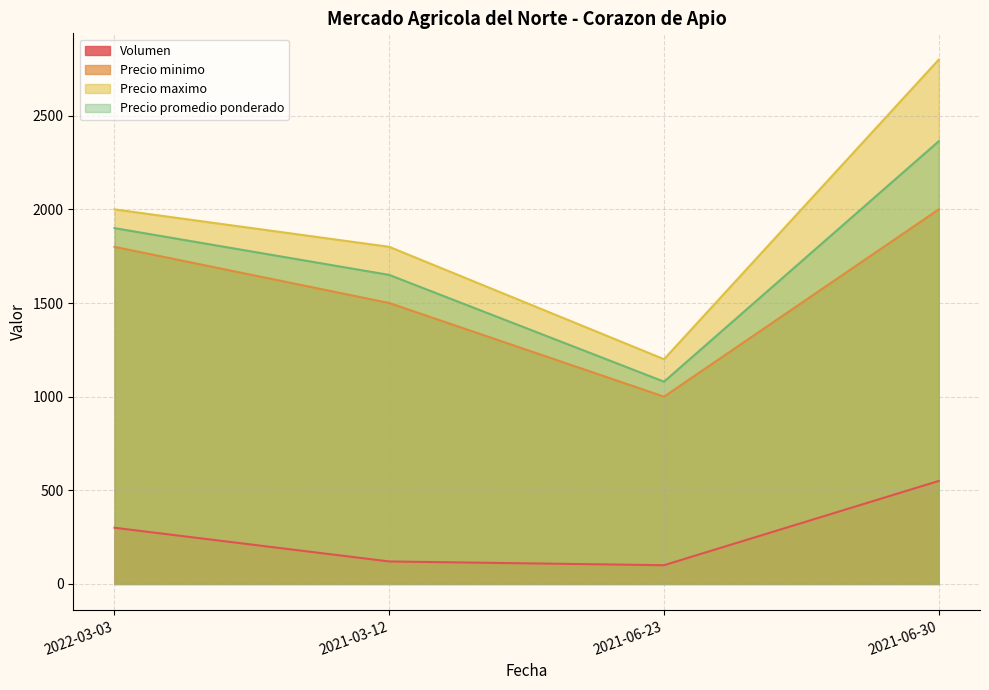

Count the number of data series in this chart.

4